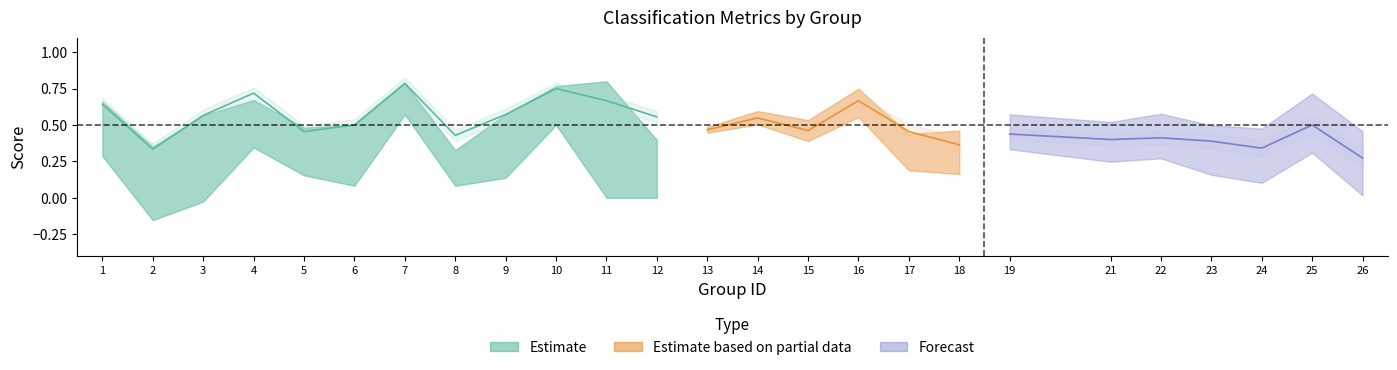

Is the value of accuracy at 23 greater than the value of kappa at 19?

Yes